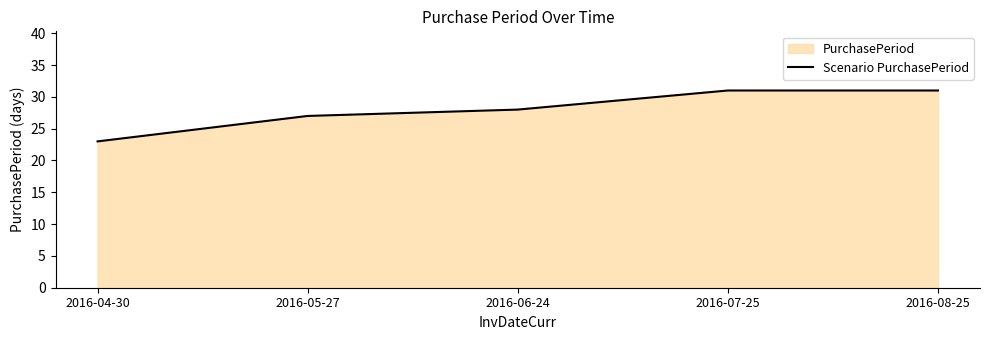

The value at 2016-05-27 is 27. True or false?

True